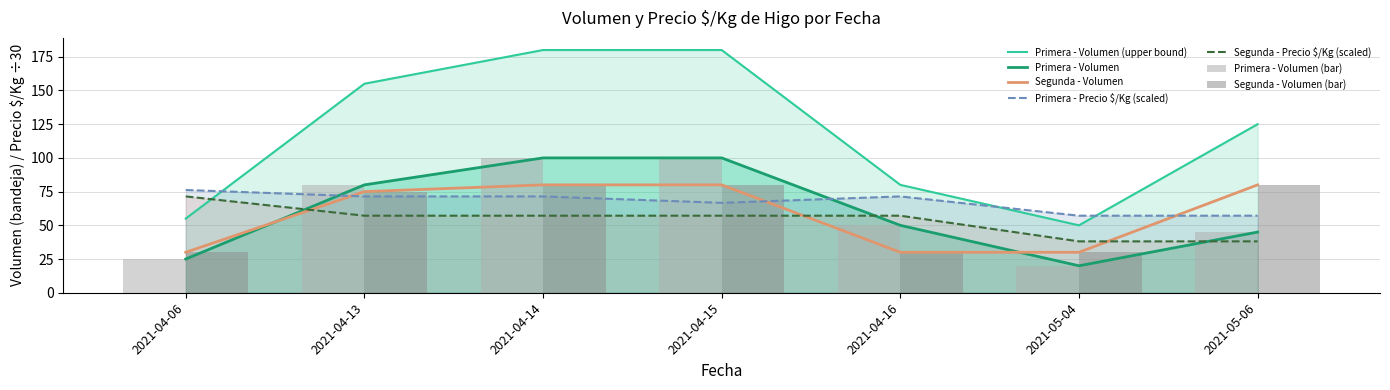

At how many categories does at least one series exceed 27?

7